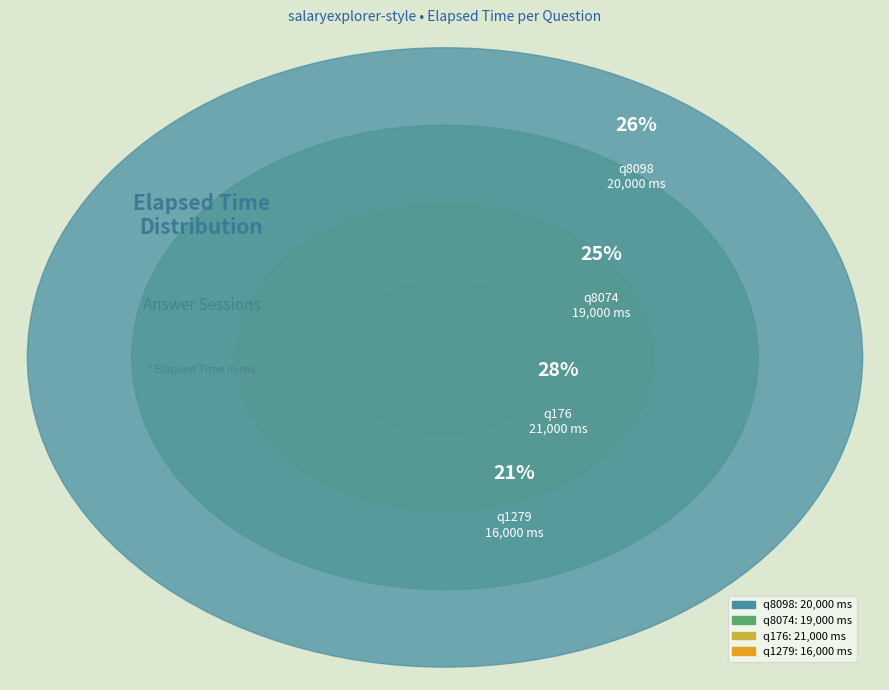

Is it true that q1279 is 14% of the pie?

False